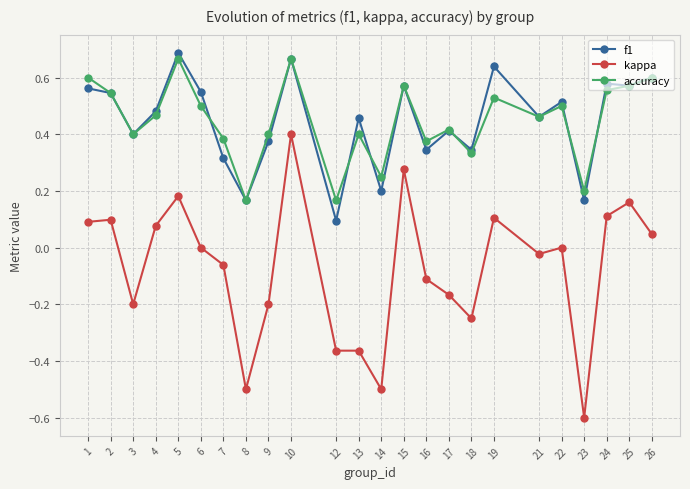

Is the value of accuracy at 7 greater than the value of f1 at 2?

No